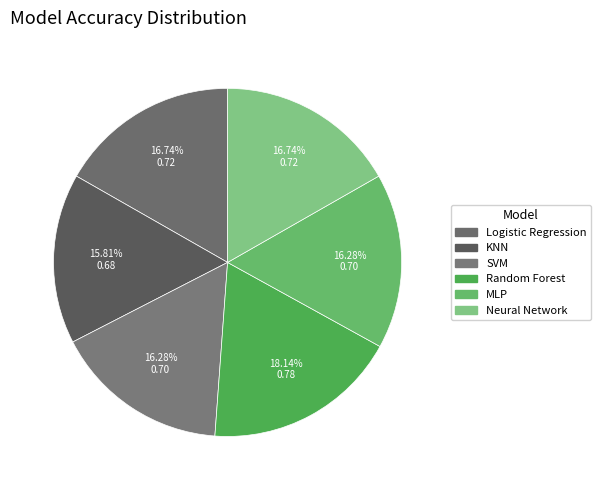

How much of the chart is everything except Random Forest?

81.9%